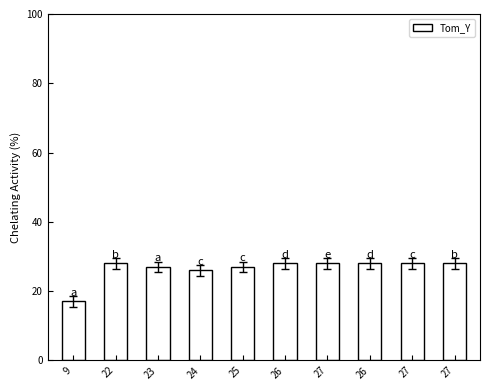

The chart shows a value of 28 at 26. True or false?

True